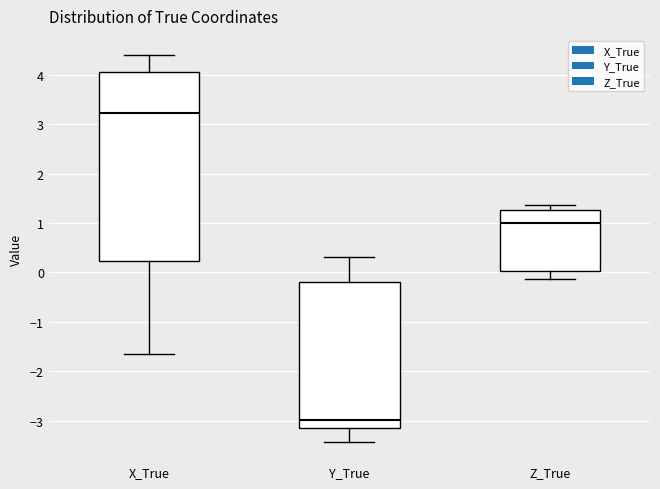

Where is the upper edge of the box for X_True on the y-axis? The values are not printed on the chart, so give them approximately, as read against the axis.

4.0